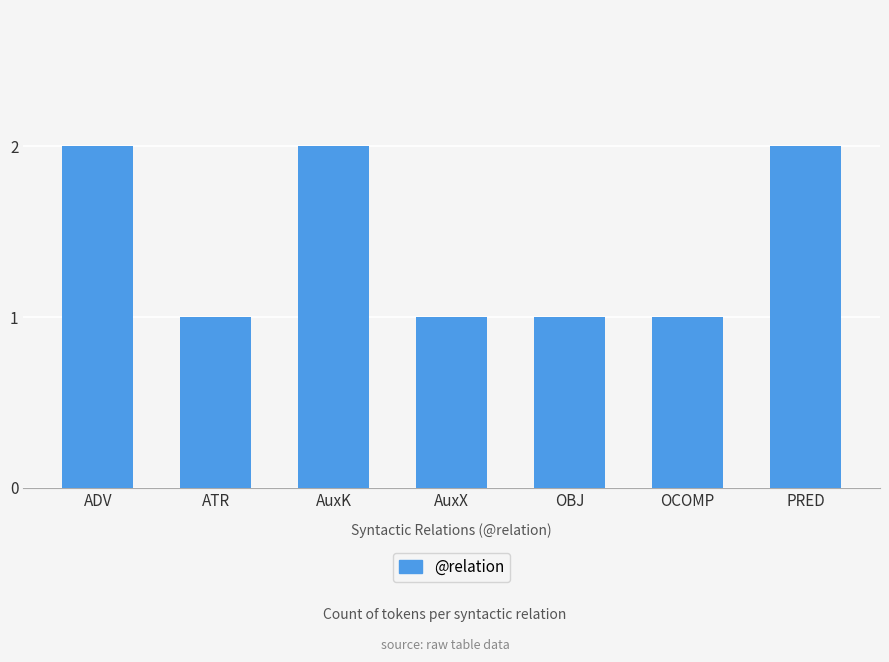

What is the change in value from ATR to PRED?

+1